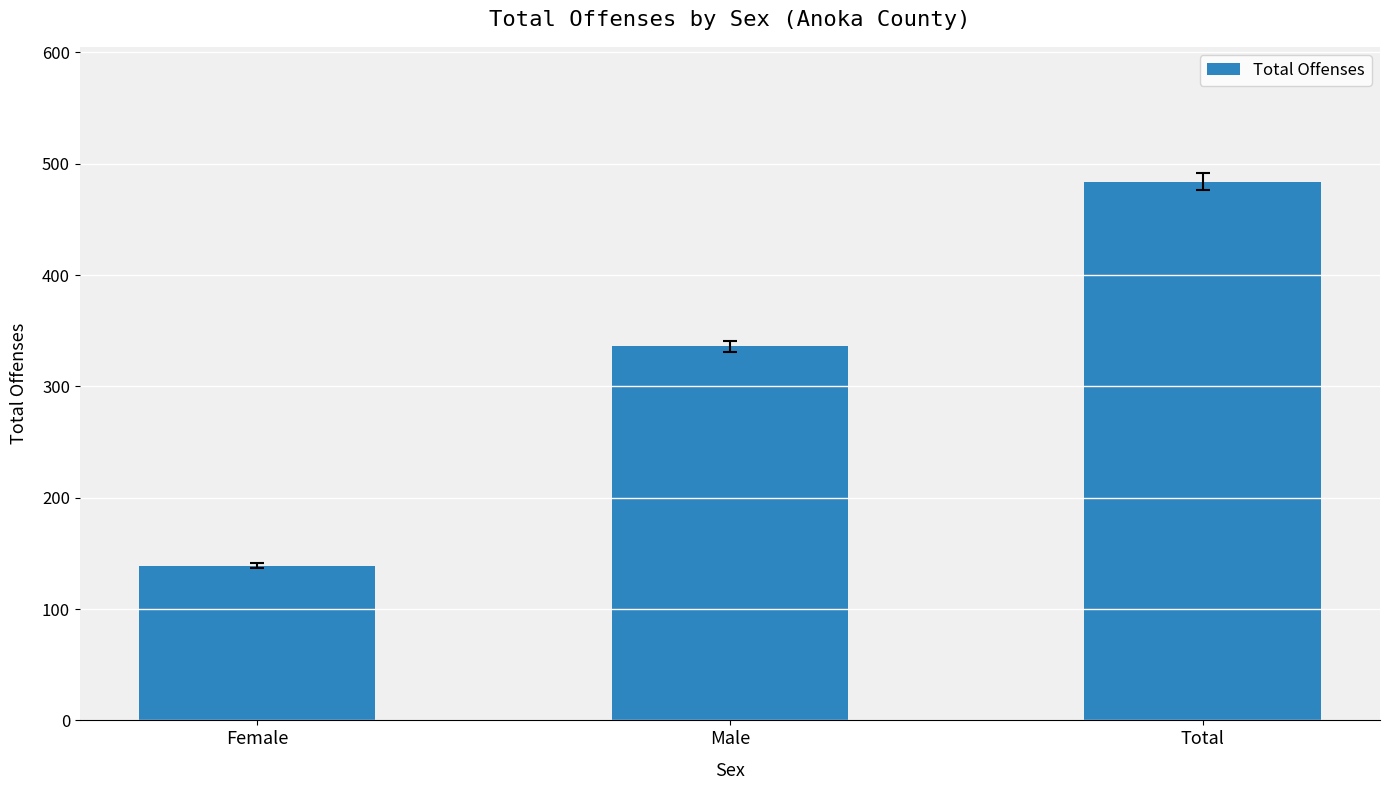

The chart shows a value of 467 at Male. True or false?

False